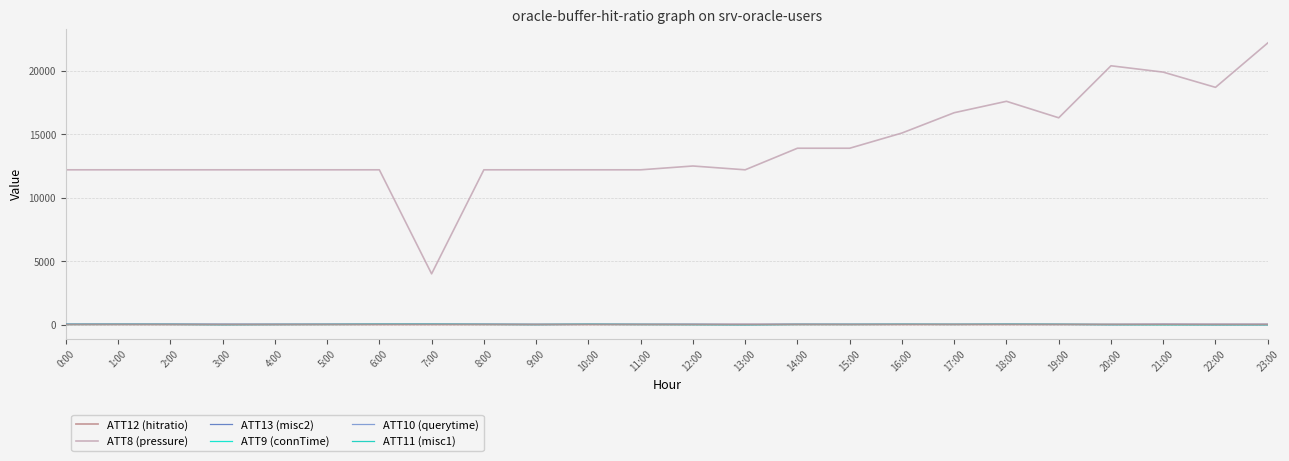

Read the ATT13 (misc2) value at 15:00.

18.2